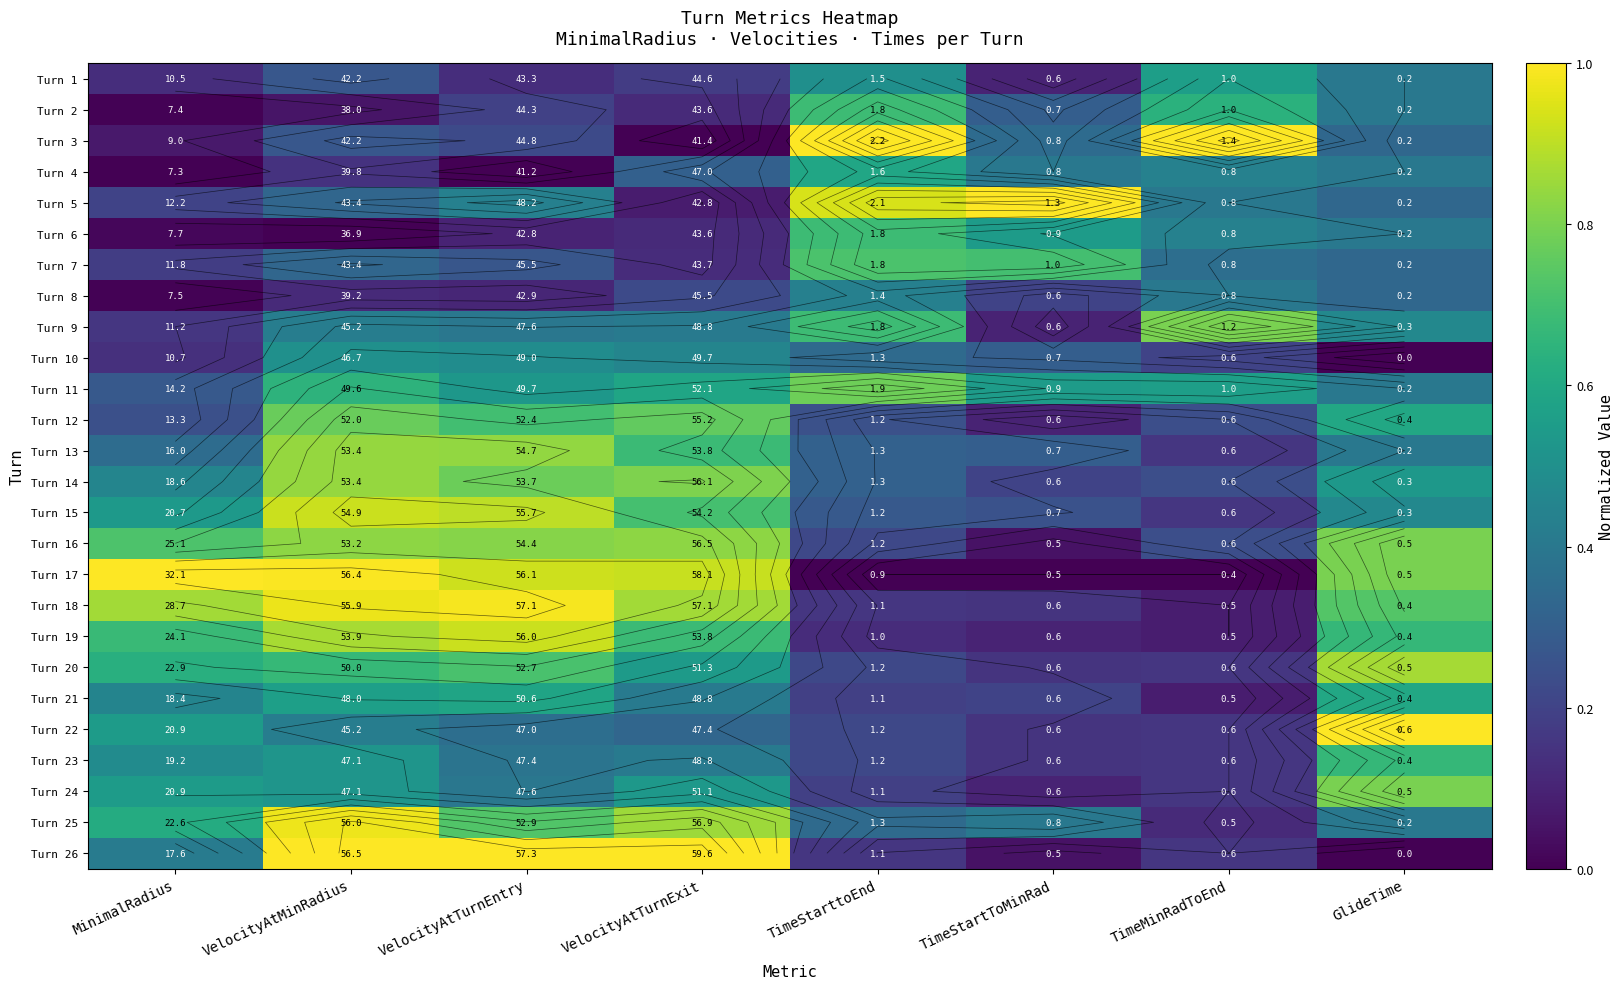

Which series has the largest total across all categories?

Turn 18